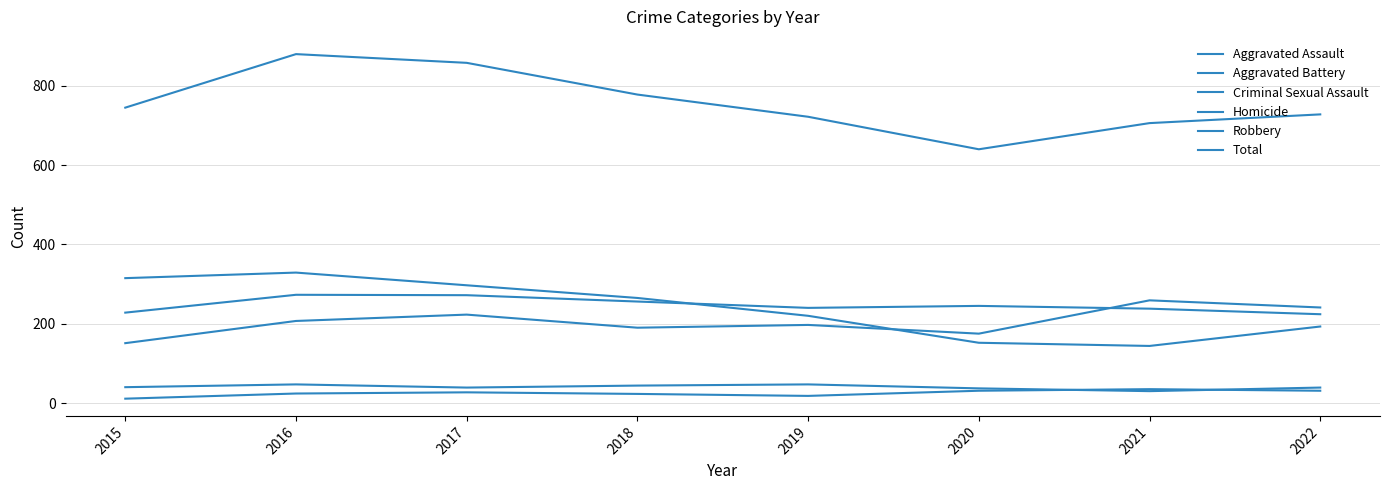

Which series has the widest spread of values?

Total